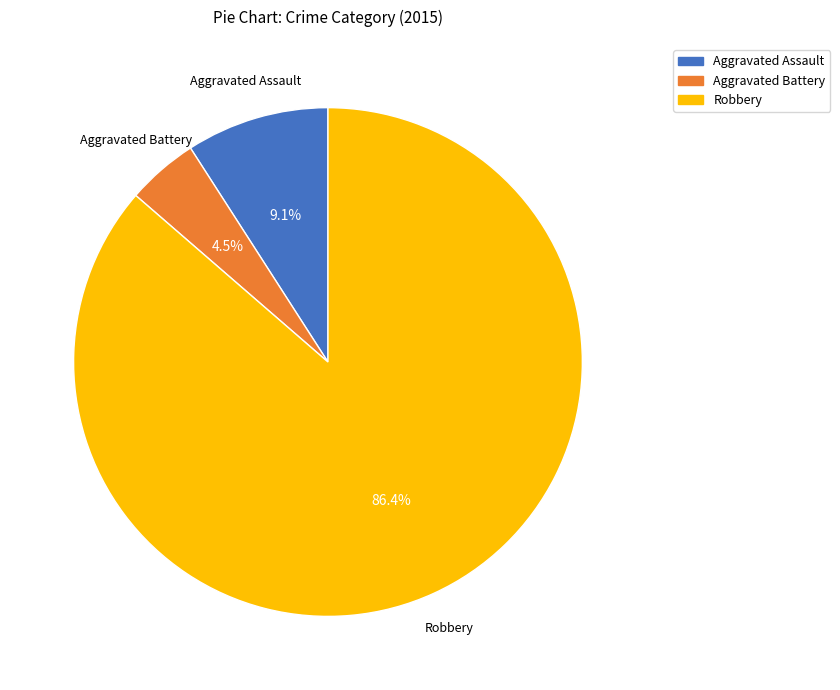

Is there a majority slice in this chart?

Yes